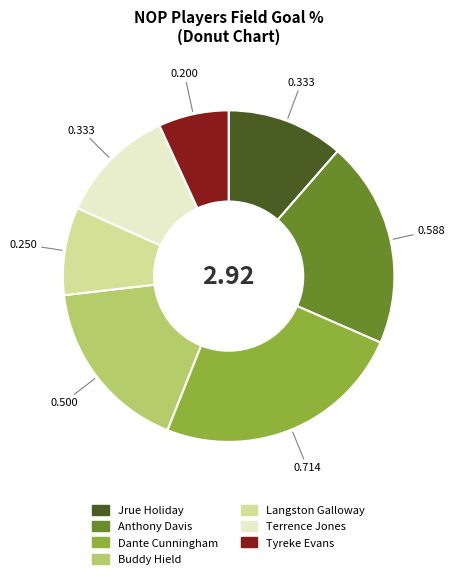

Between Buddy Hield and Anthony Davis, which is larger?

Anthony Davis